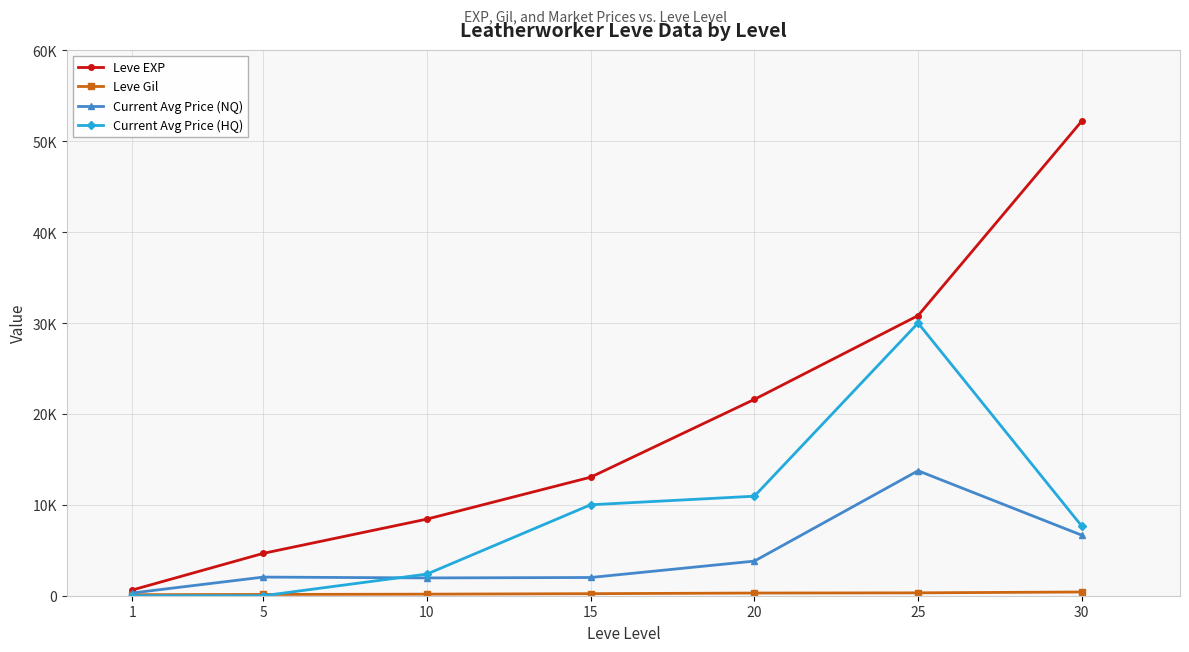

True or false: Leve Gil and Leve EXP intersect in this chart.

False